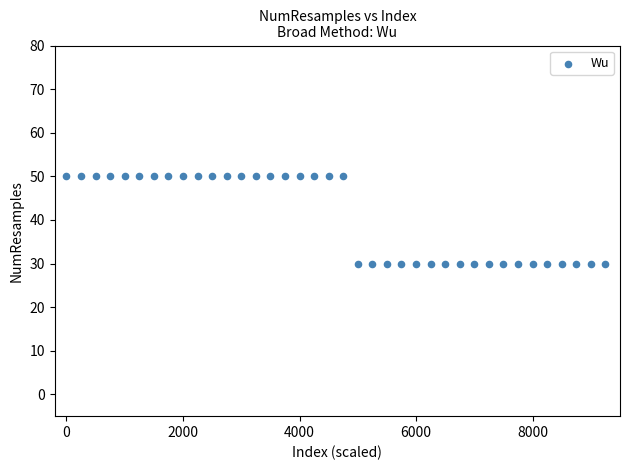

What is the range of Y values (max minus min)?

20